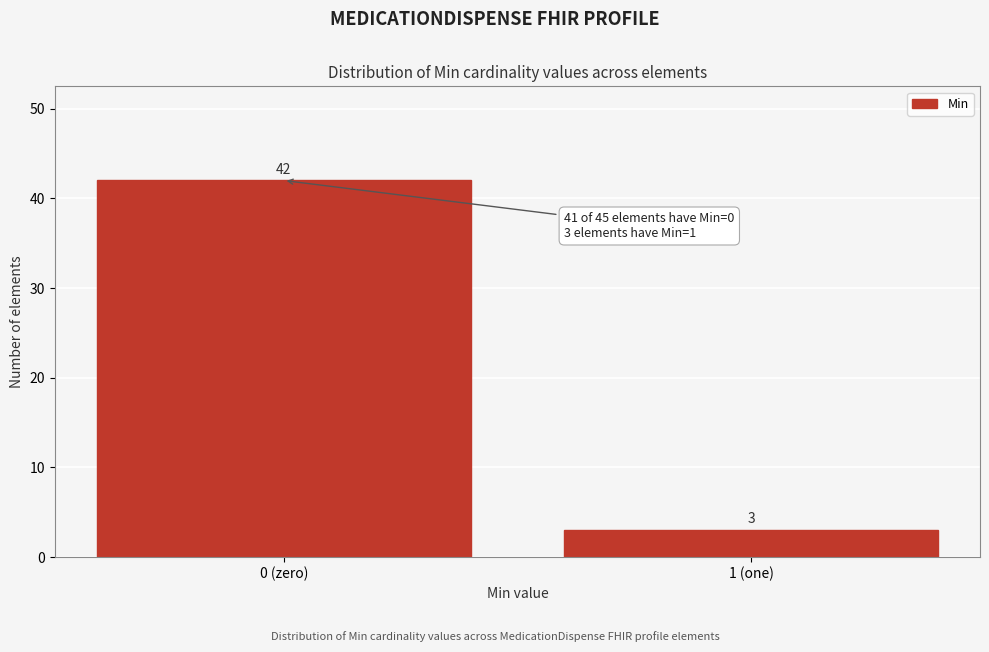

Reading right to left, what are all the values shown in this chart?

1 (one)=3	0 (zero)=42